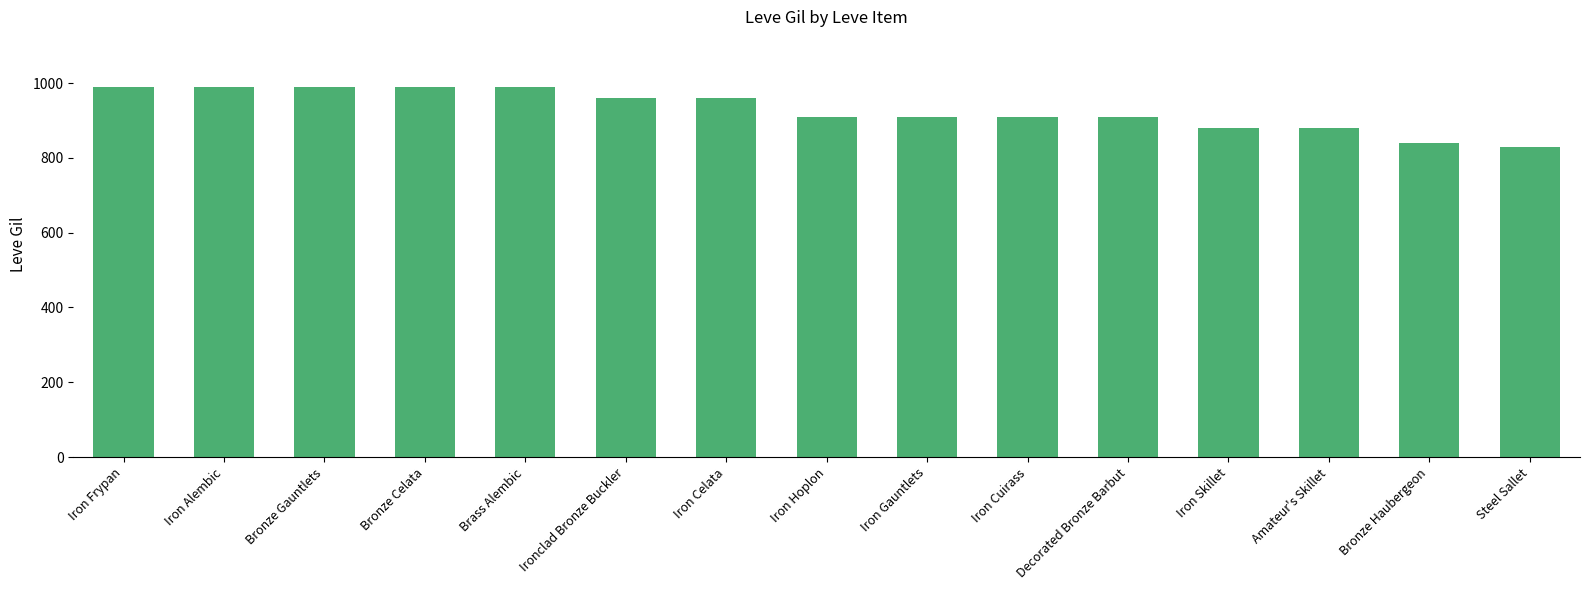

What is the sum of all values?

13940